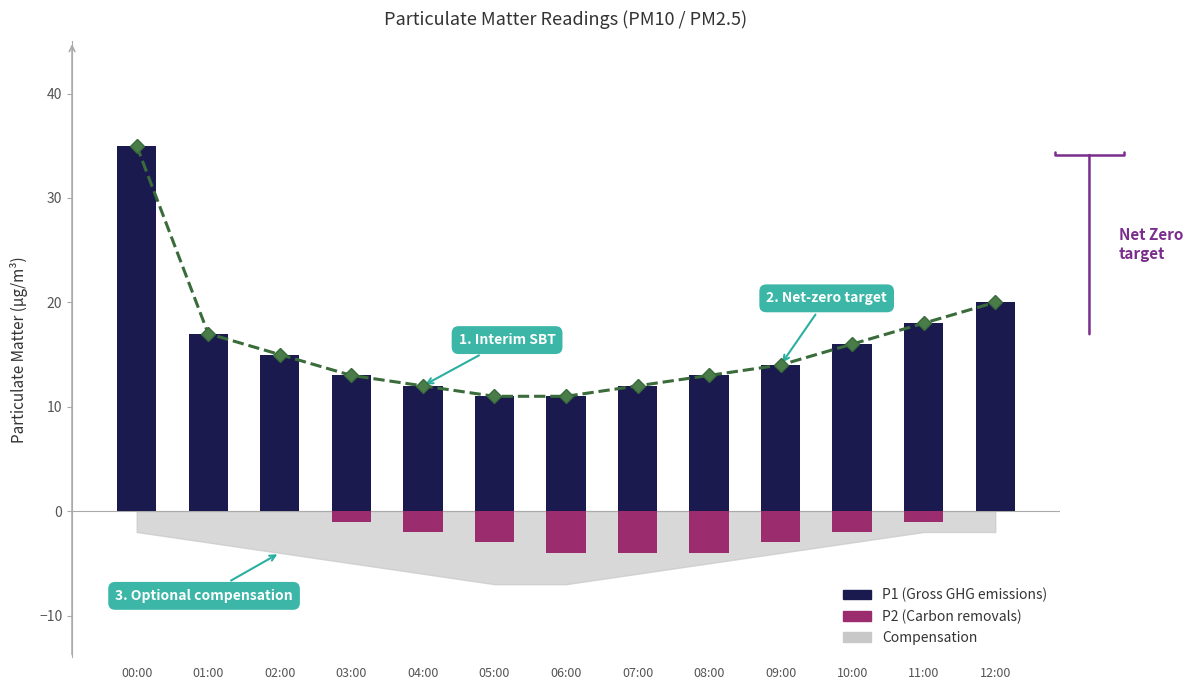

At which label does P2 (Carbon removals) first exceed -2?

00:00